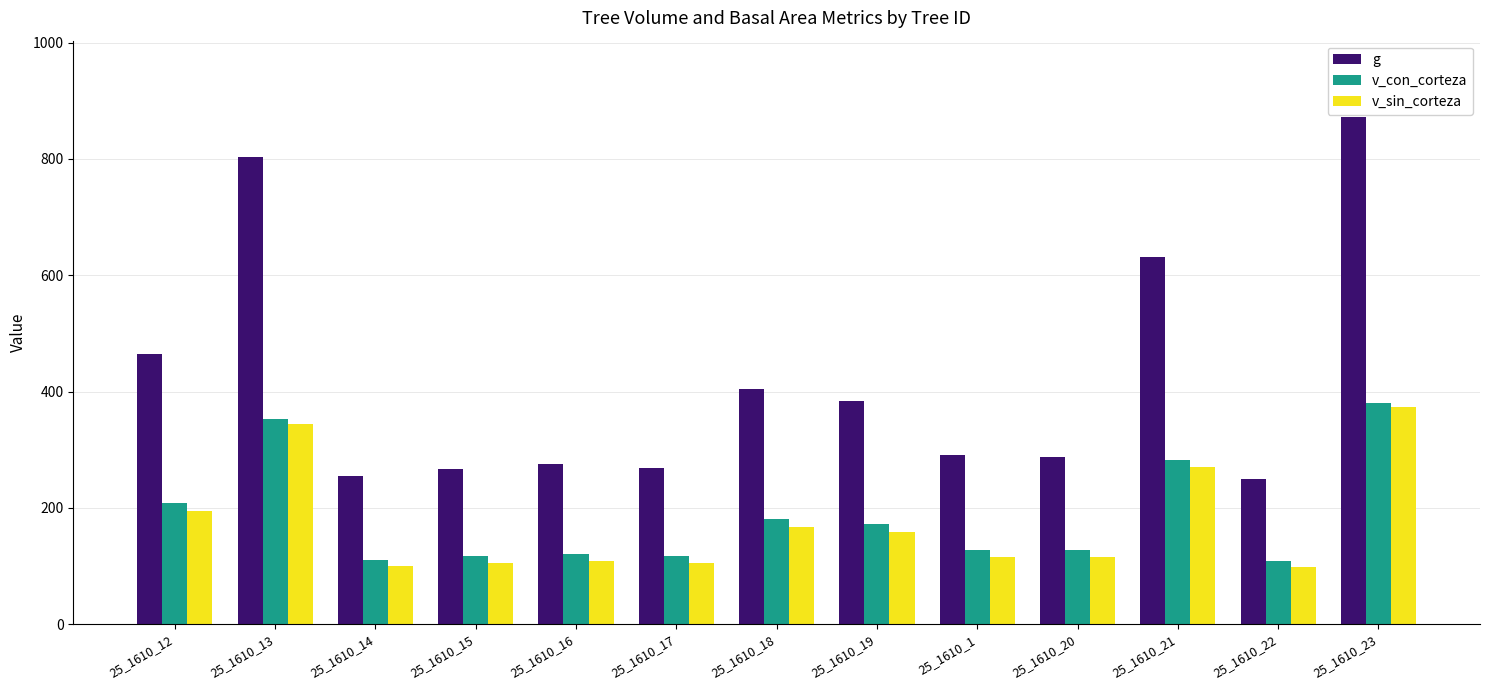

At how many categories does at least one series exceed 115?

13